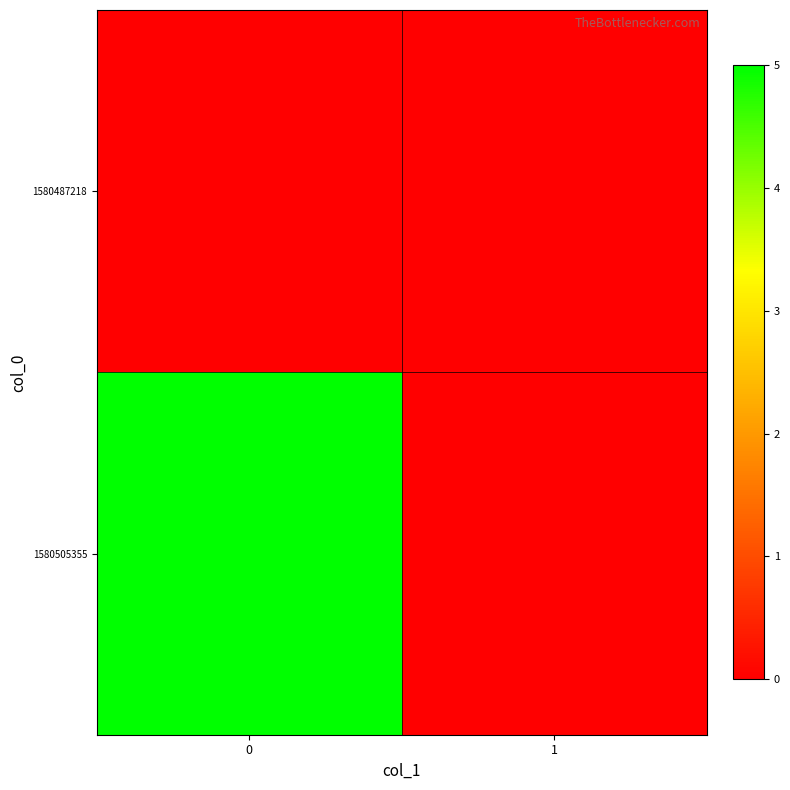

Reading left to right, extract all data points from this chart.

1580487218: 0=0	1=0
1580505355: 0=5	1=0